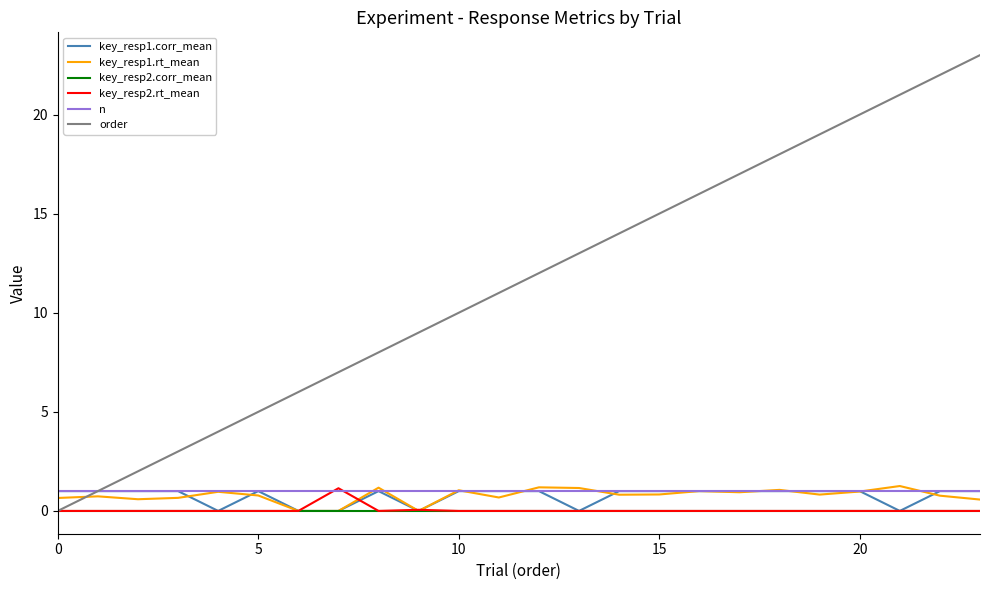

What is the maximum value shown in the chart?

23.0